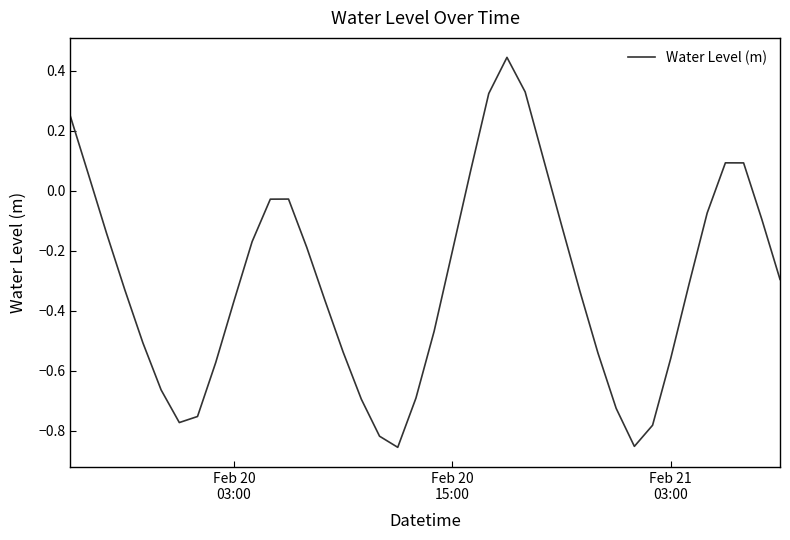

What is the difference between the maximum and minimum values?

1.3